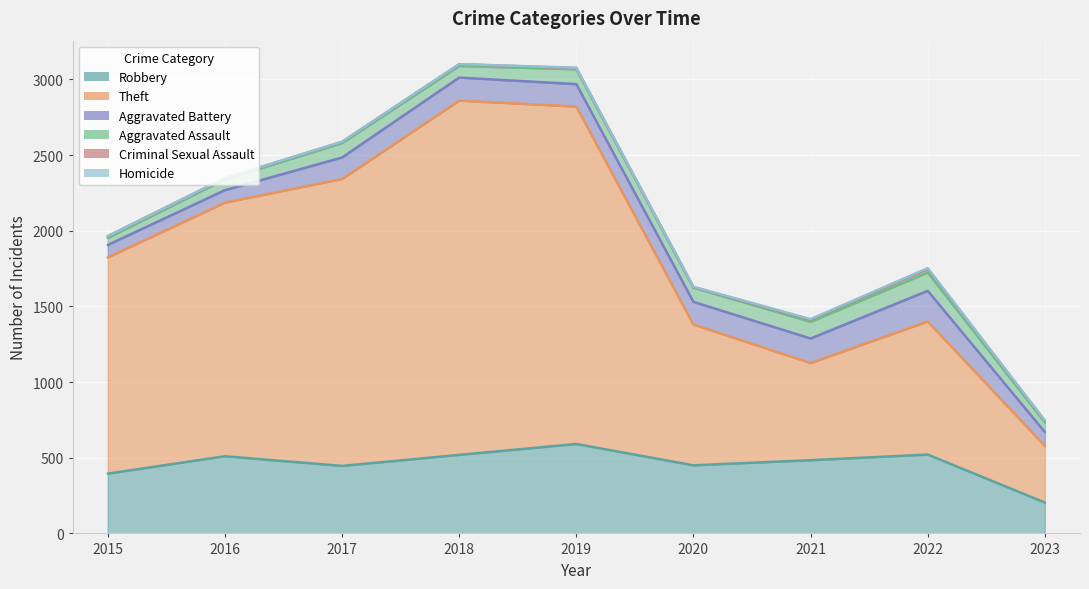

True or false: Robbery and Criminal Sexual Assault intersect in this chart.

False